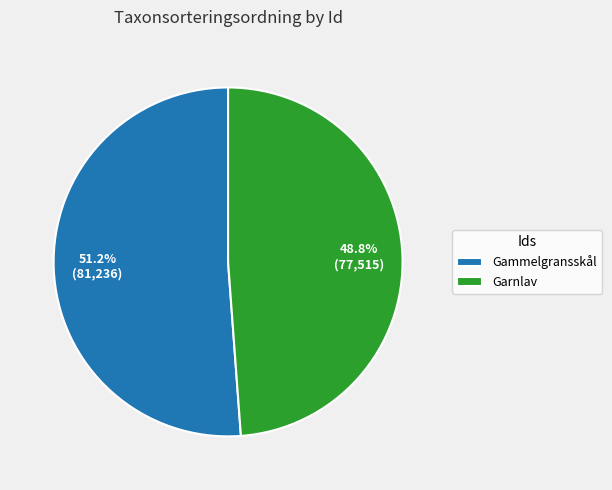

Which has a higher value, Gammelgransskål or Garnlav?

Gammelgransskål